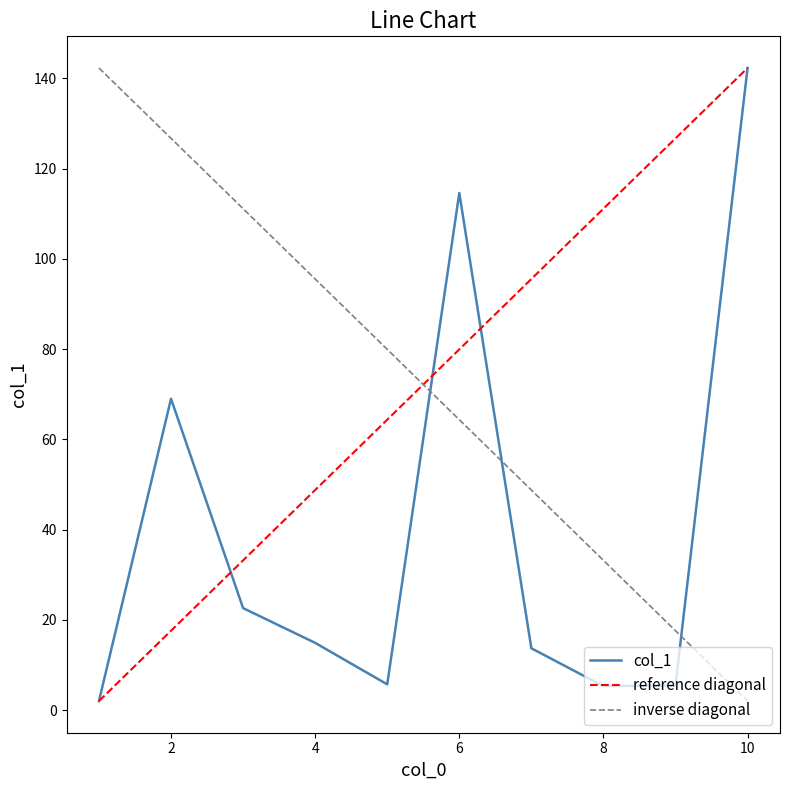

True or false: the data shows 29.9 at 3.

False